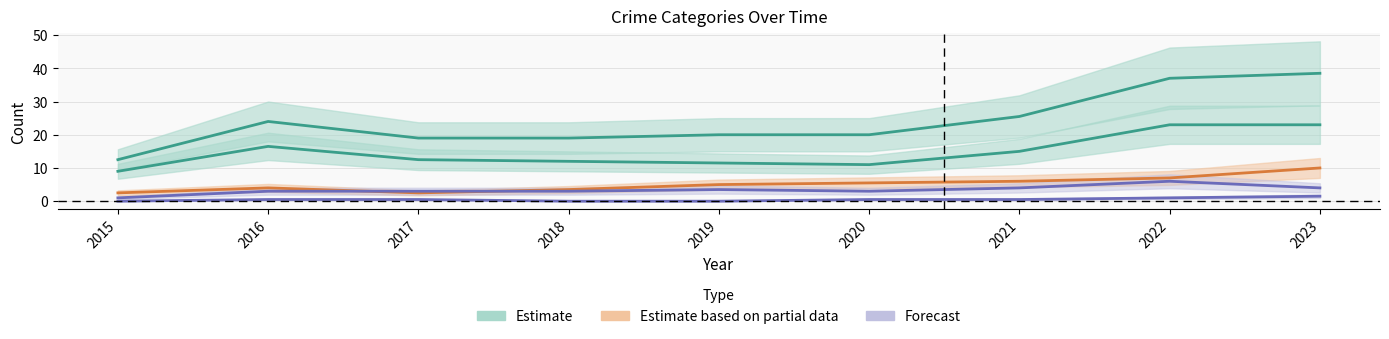

Does the chart display data point markers on the line(s)?

No